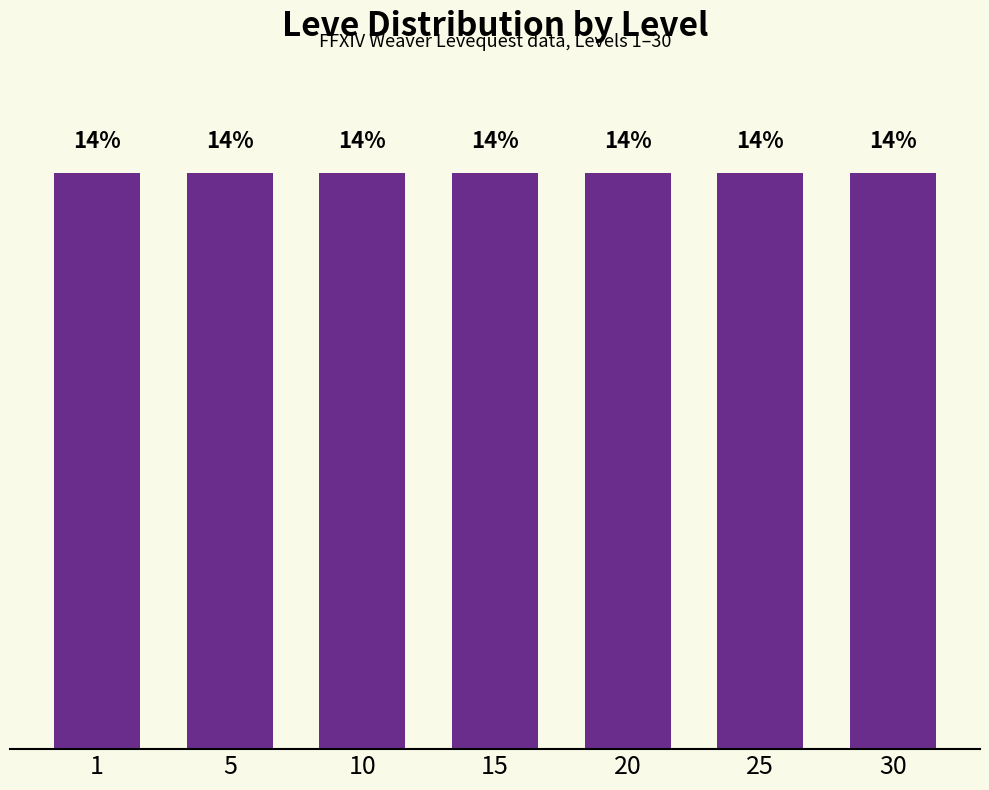

At which label is Leve EXP closest to 7?

30